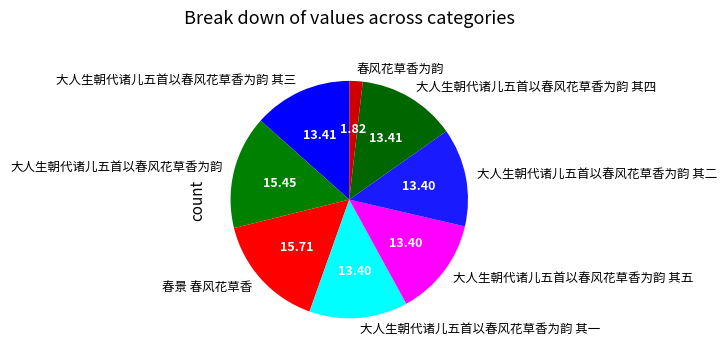

Which slice is the smallest?

春风花草香为韵